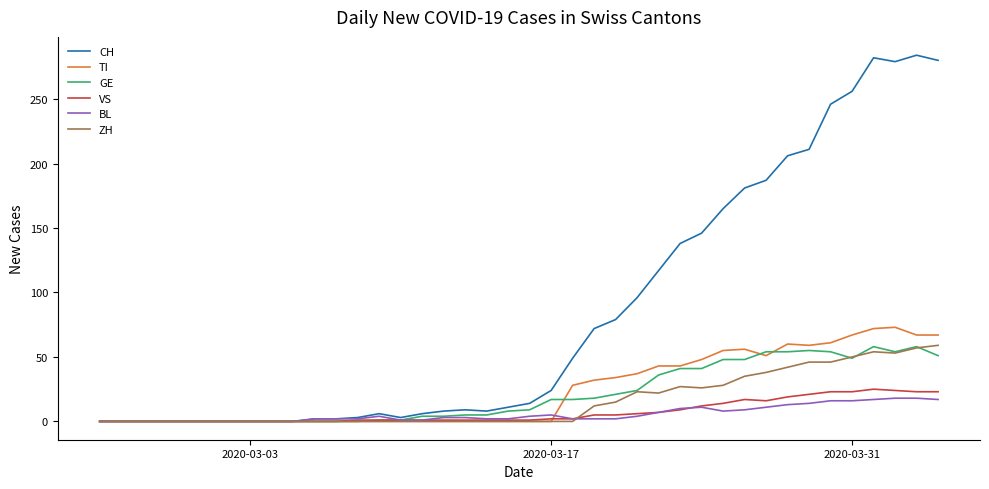

Which series has the largest total across all categories?

CH